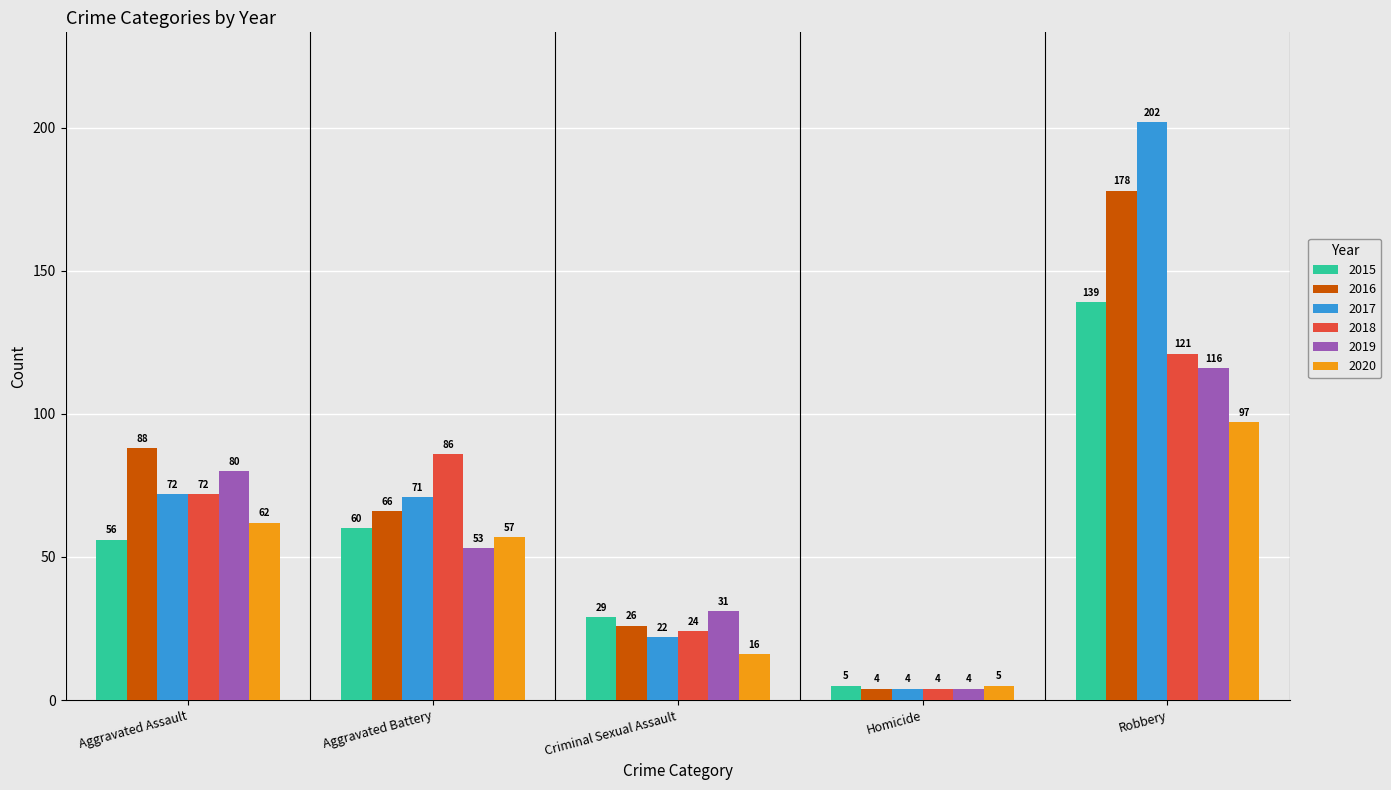

Which series has the largest range (max minus min)?

2017